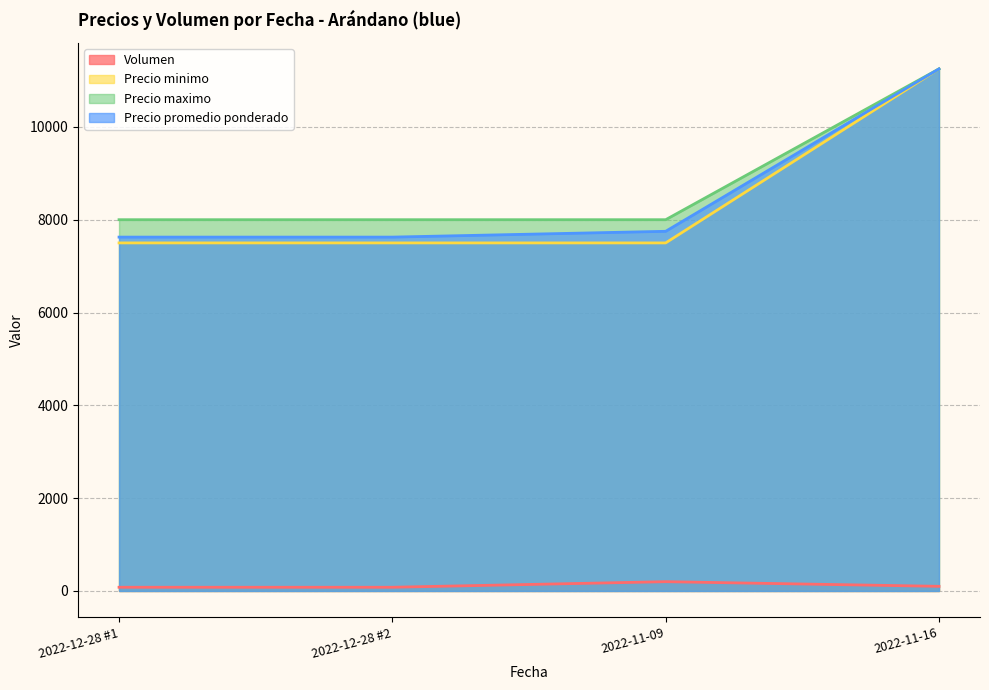

Where is Precio maximo nearest to the value 9625?

2022-12-28 #1